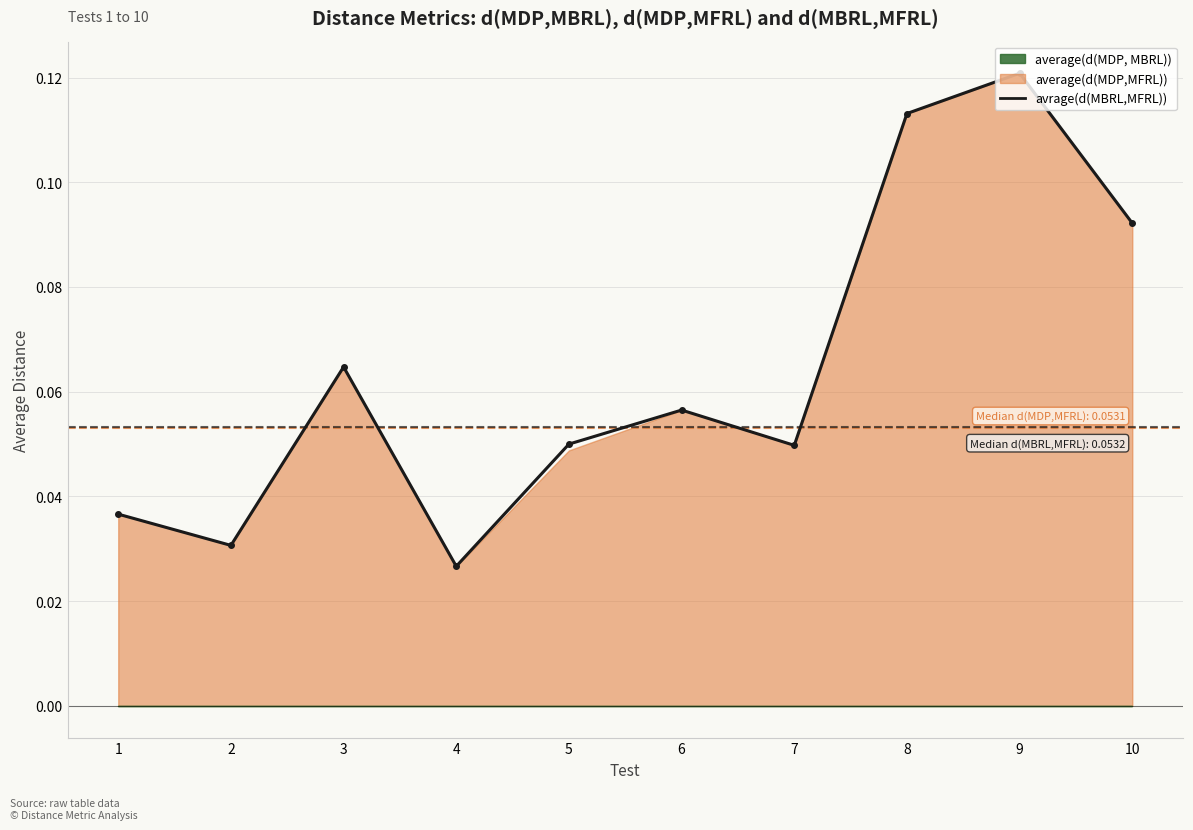

Reading left to right, list all the values displayed in this chart.

1=0.0	2=0.0	3=0.1	4=0.0	5=0.1	6=0.1	7=0.0	8=0.1	9=0.1	10=0.1